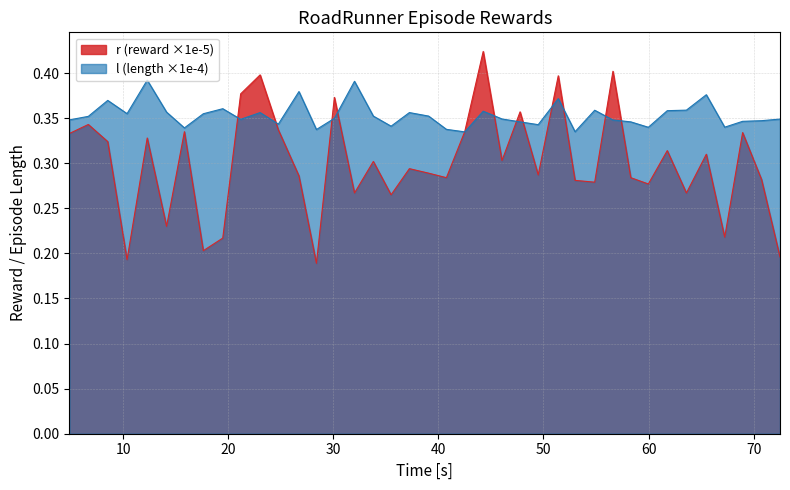

How many lines are shown in the chart?

2